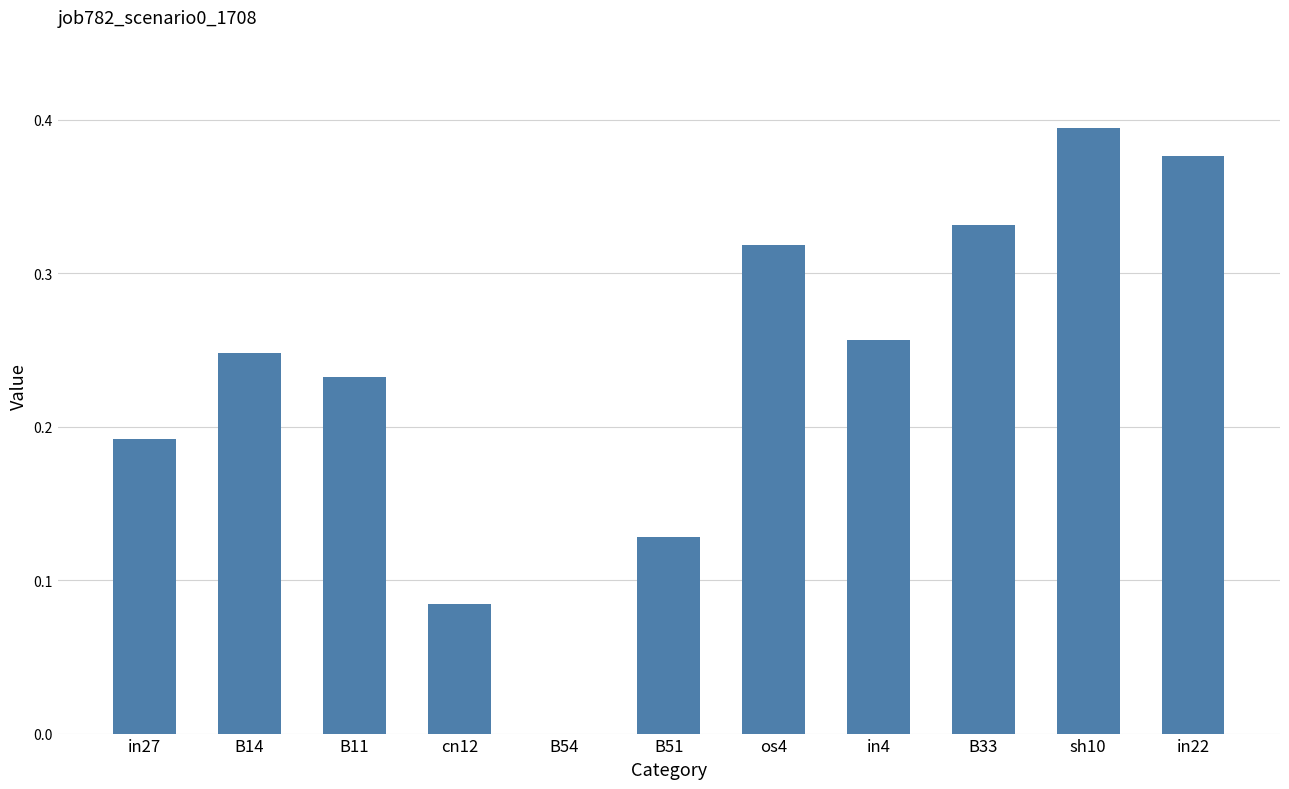

What is the sum of all values?

2.6